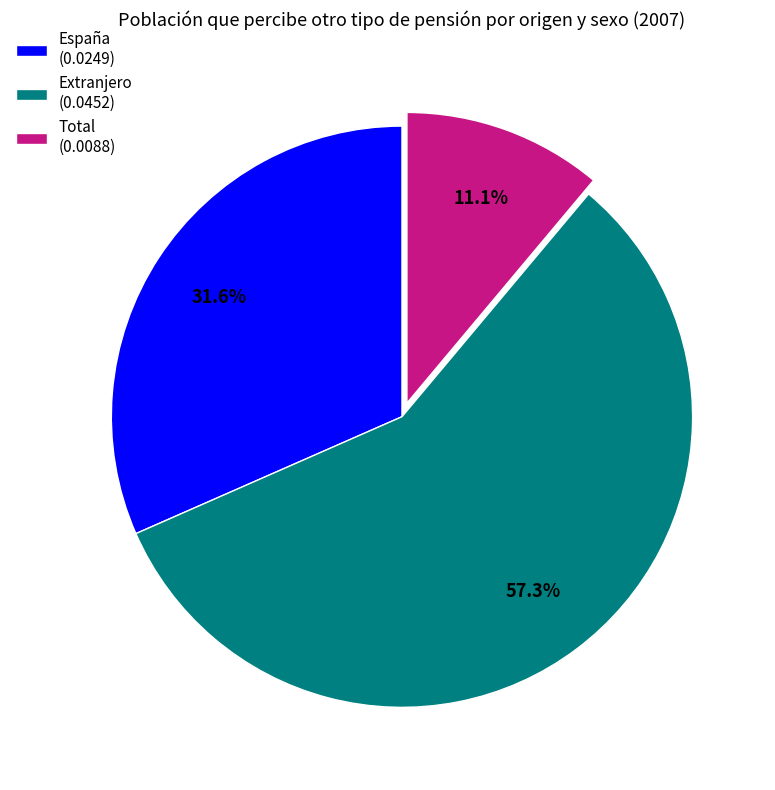

What percentage is the Total slice, to the nearest percent?

11%